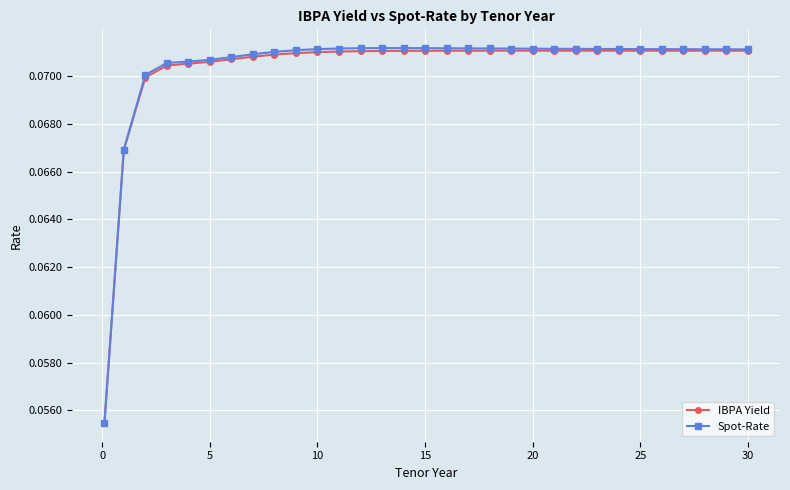

Which series has the largest range (max minus min)?

Spot-Rate